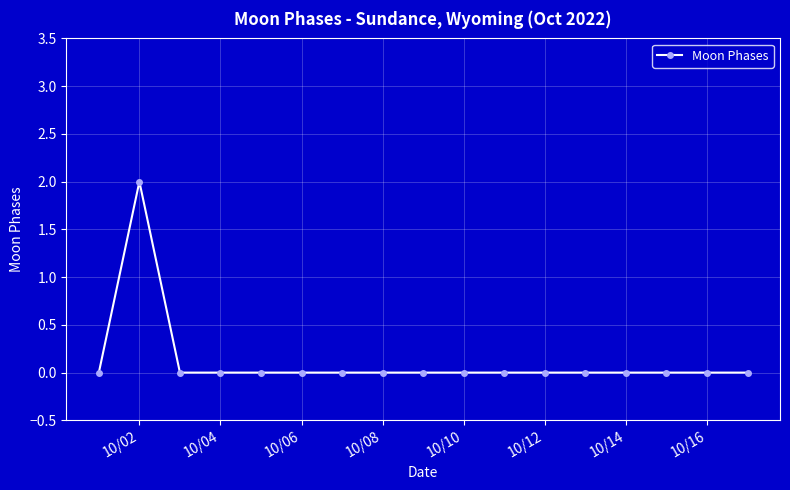

Count the number of categories in the chart.

17